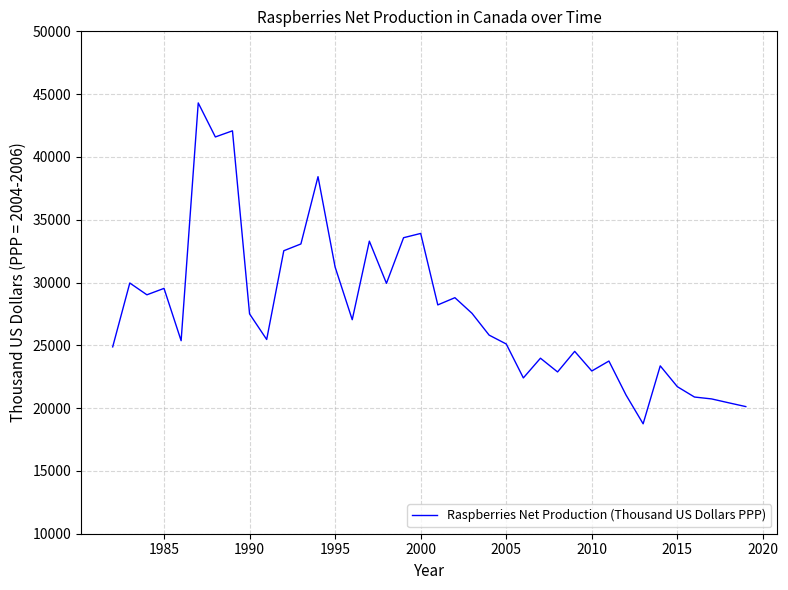

What is the maximum value shown in the chart?

44299.8